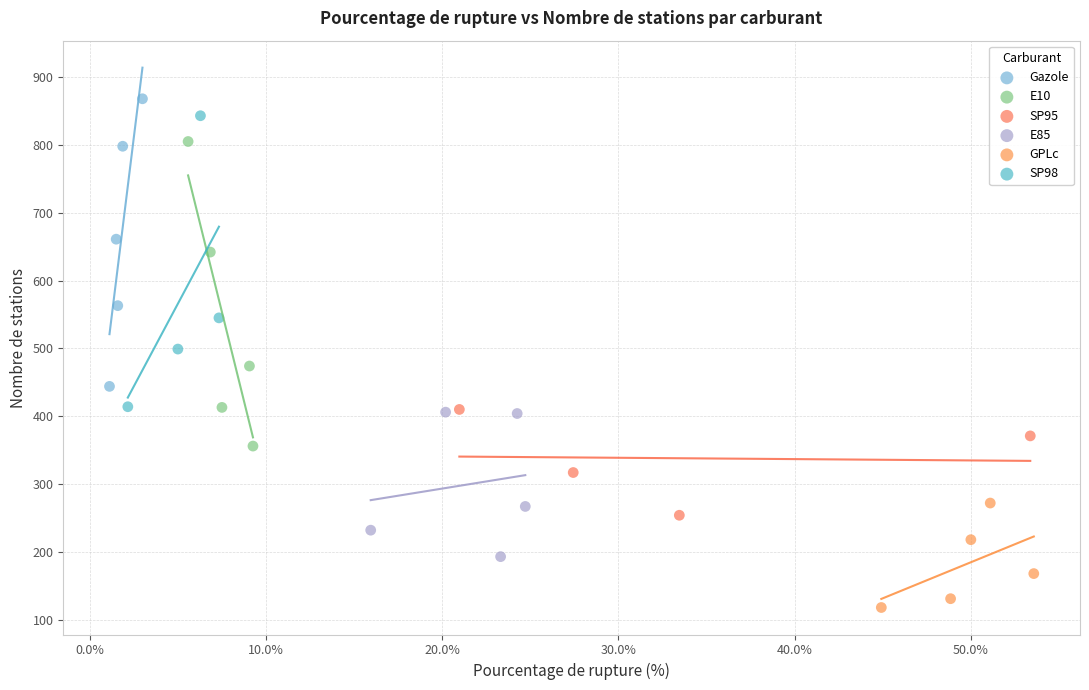

Which series reaches the minimum Y coordinate?

GPLc